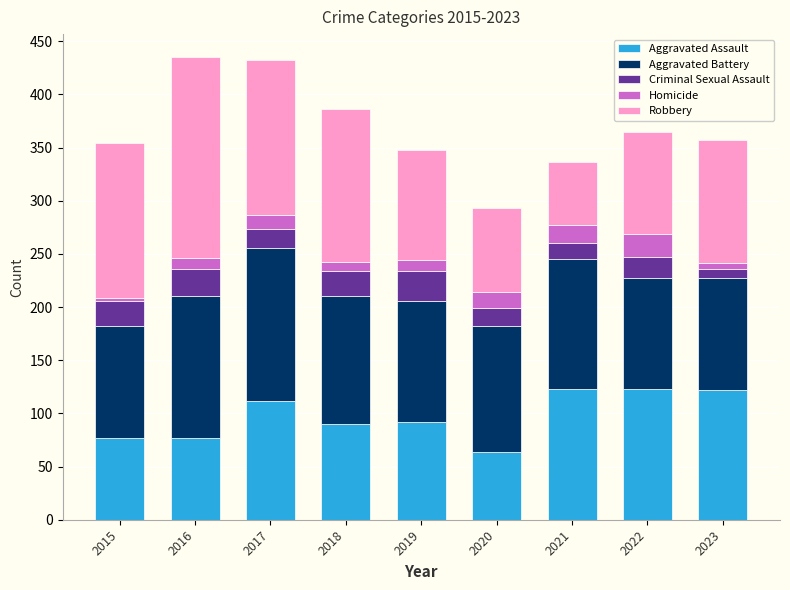

What is the difference between the Aggravated Assault values at 2016 and 2023?

45